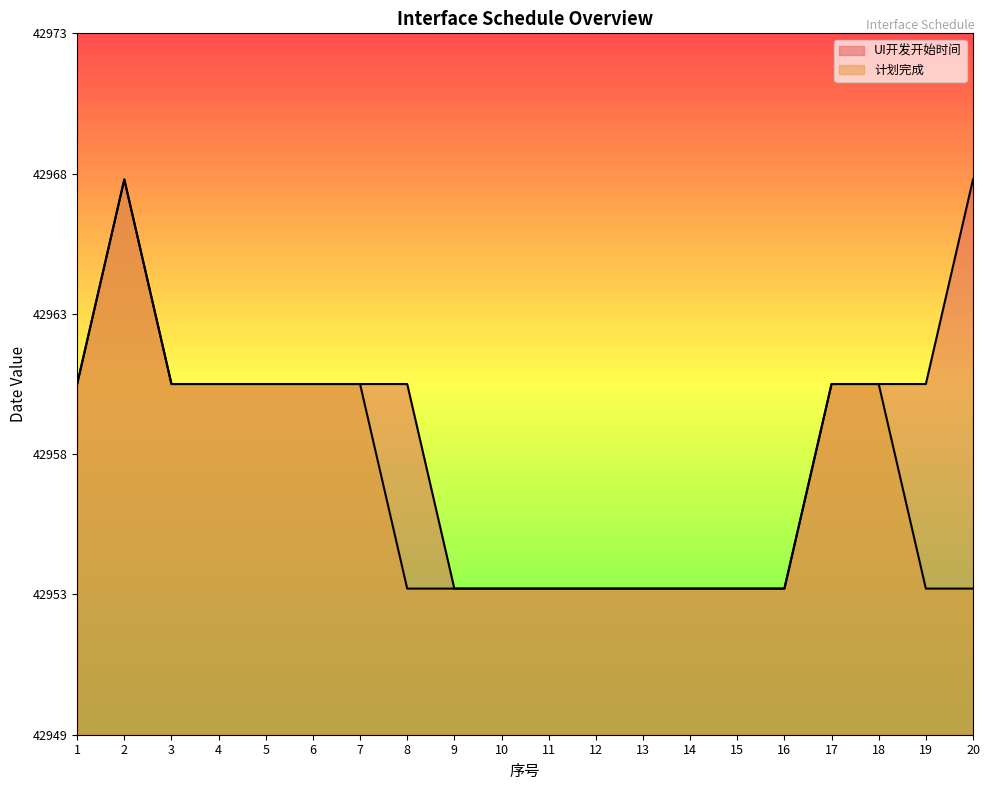

What are all the series names shown in the legend?

UI开发开始时间, 计划完成